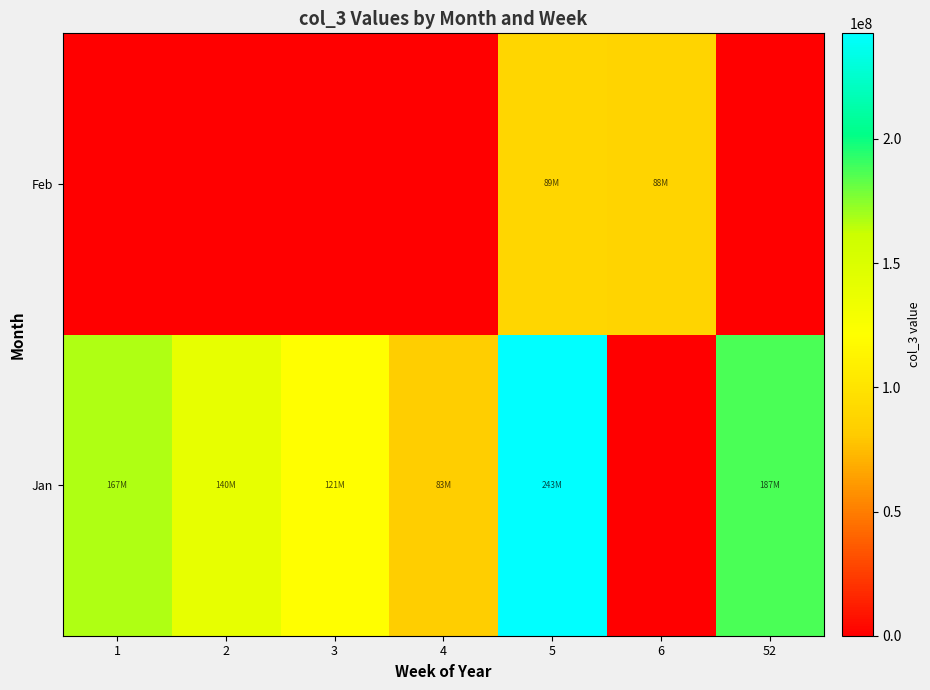

At 3, list the series in order from smallest to largest.

Feb, Jan